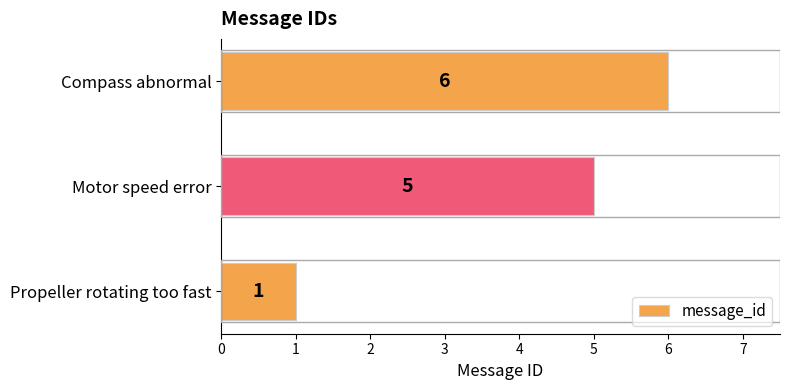

Rank the categories by value from lowest to highest.

Propeller rotating too fast, Motor speed error, Compass abnormal